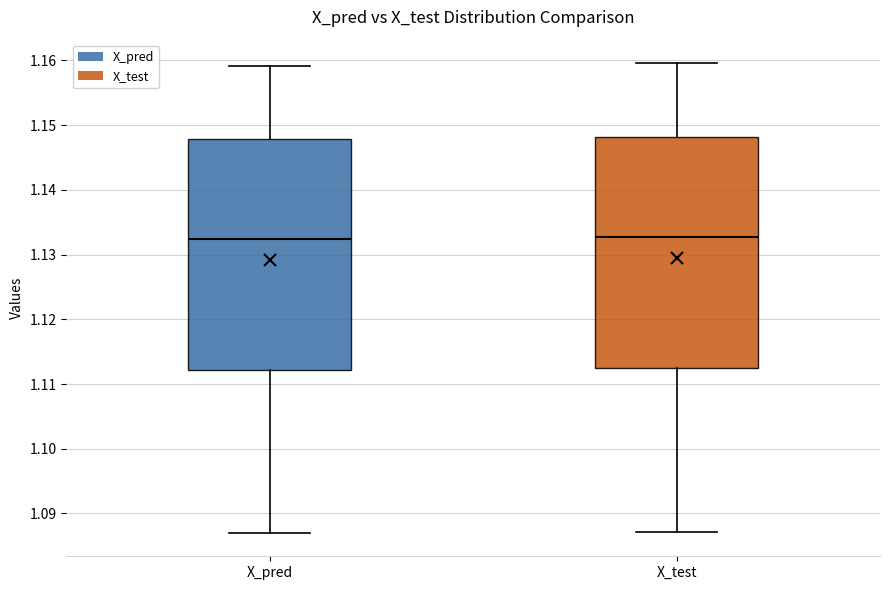

Reading left to right, transcribe this box plot: for each box, give where its median line is, the range the box spans, and where its two whiskers end, as read against the y-axis. The values are not printed on the chart, so give them approximately, as read against the axis.

X_pred: median 1.132, box 1.112 to 1.148, whiskers 1.087 to 1.159
X_test: median 1.133, box 1.112 to 1.148, whiskers 1.087 to 1.160